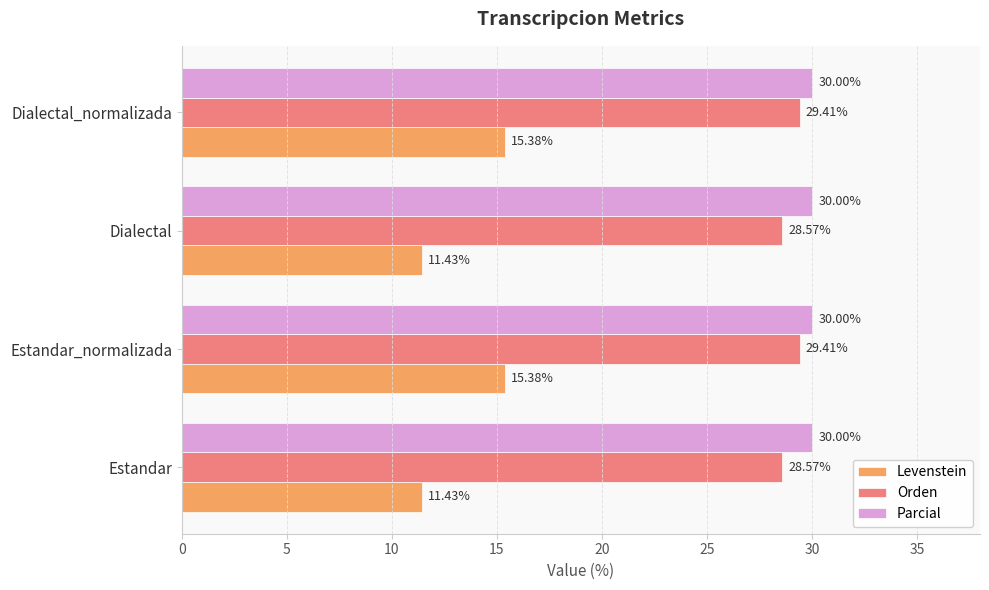

List the series in order of their peak value, highest first.

Parcial, Orden, Levenstein